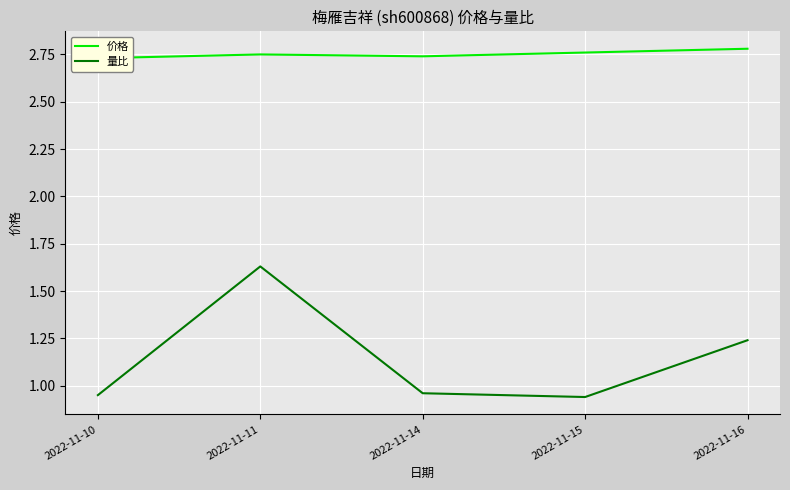

What is the difference between the maximum and minimum values in the 量比 series?

0.7